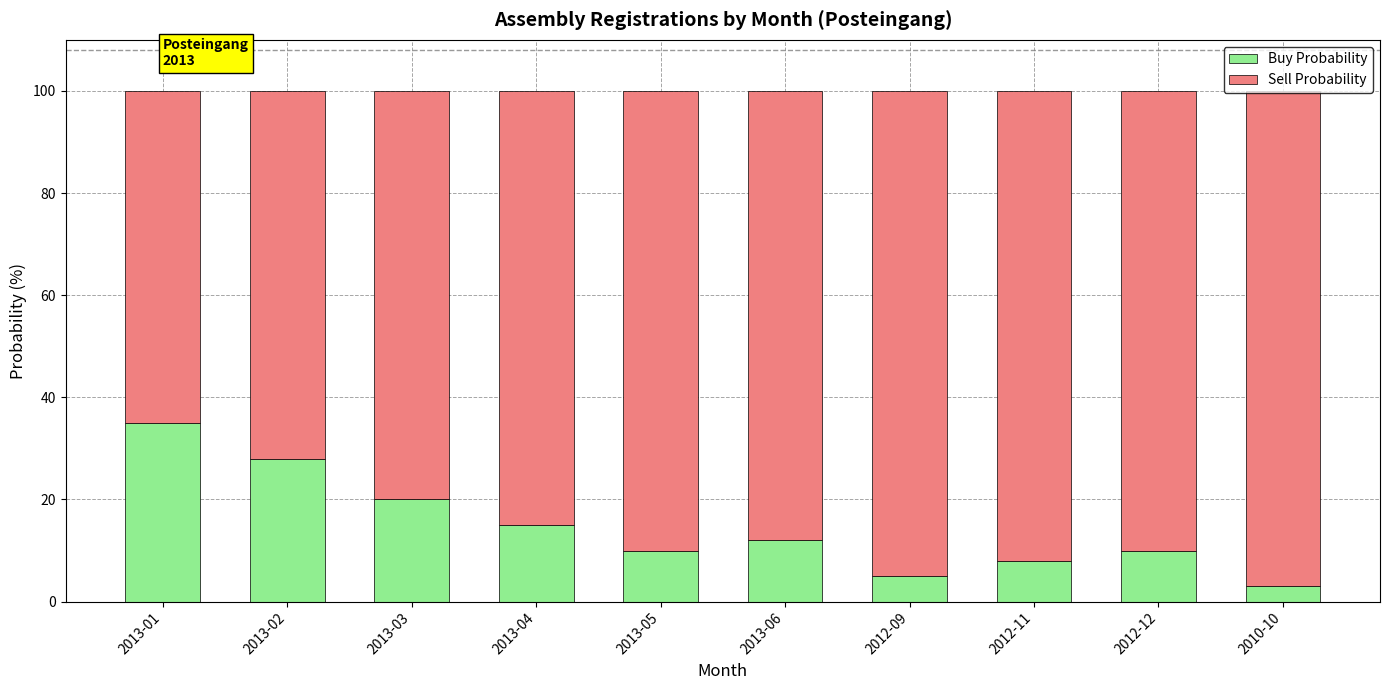

What is the total value across all series at 2013-03?

100